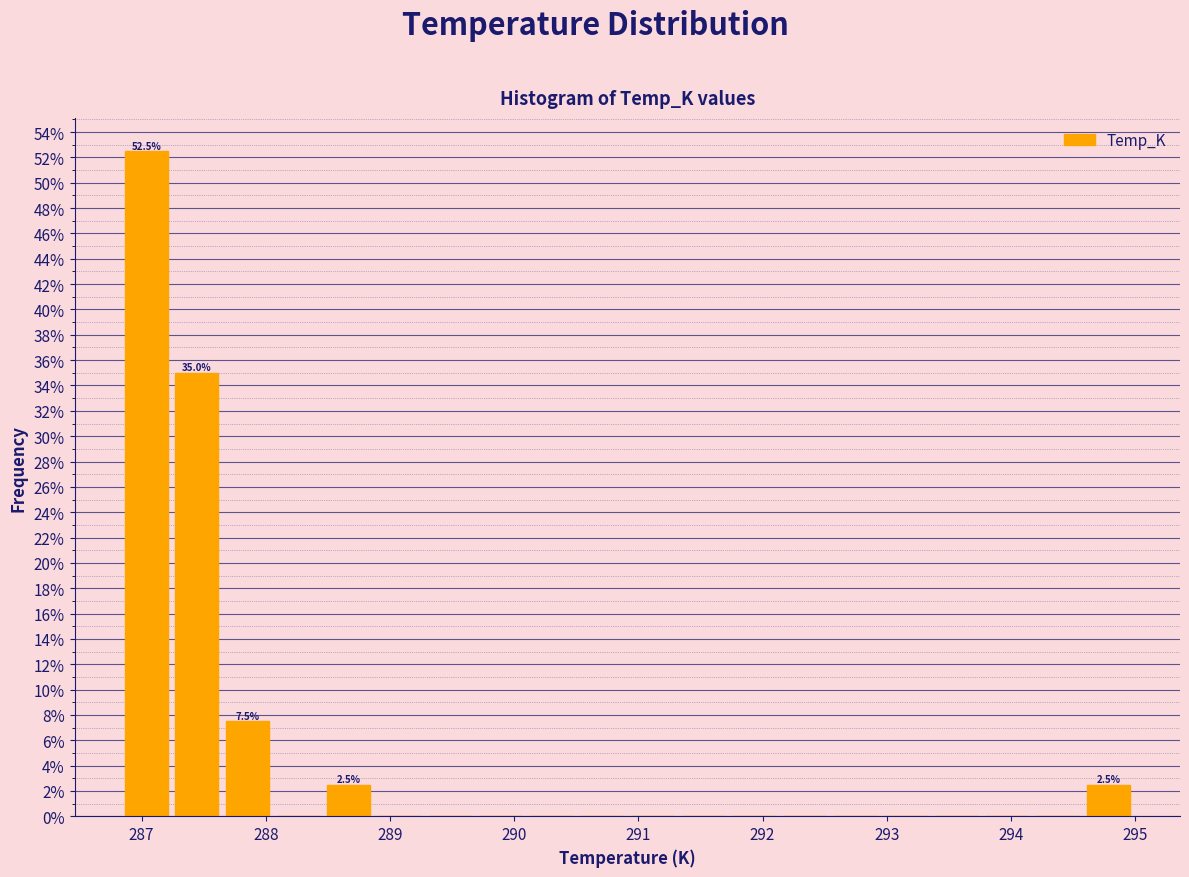

Which range on the x-axis has the tallest bar?

286.8 to 287.2